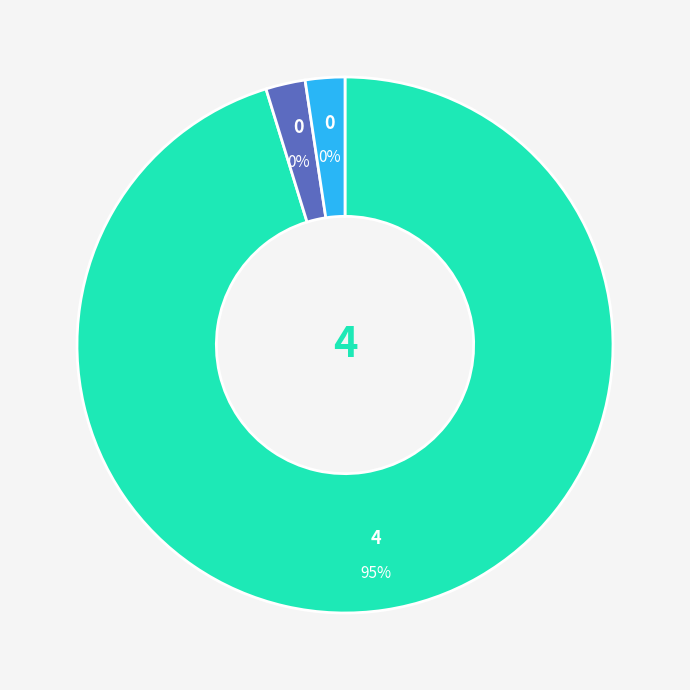

Combined, what portion of the pie is Nehru Stad (Guwahat) and Sawai Mansingh Stad?

100.0%